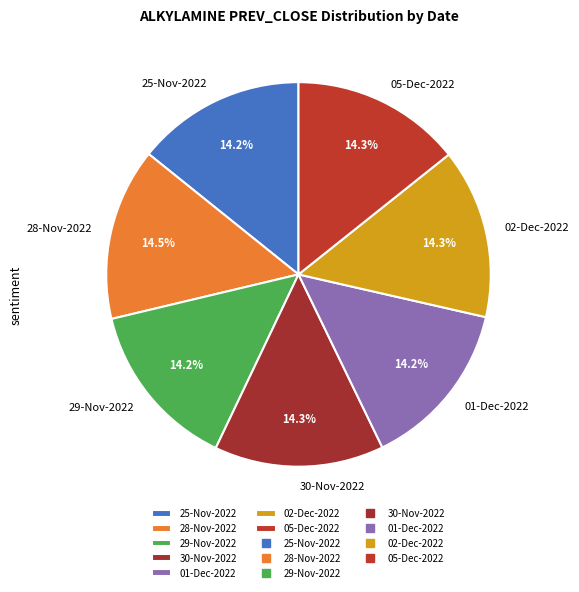

Is there any slice that represents more than half of the pie?

No